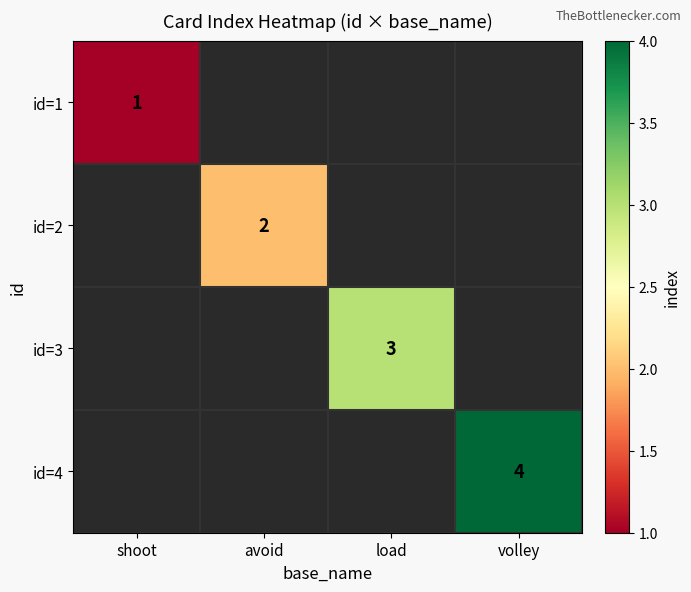

Count the number of data series in this chart.

4